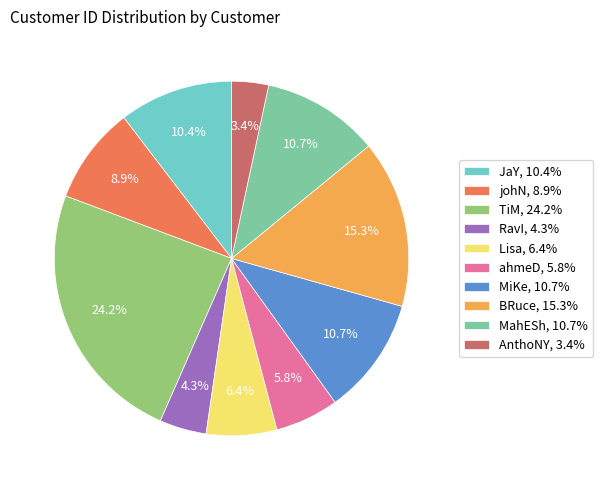

Does any single category account for the majority?

No